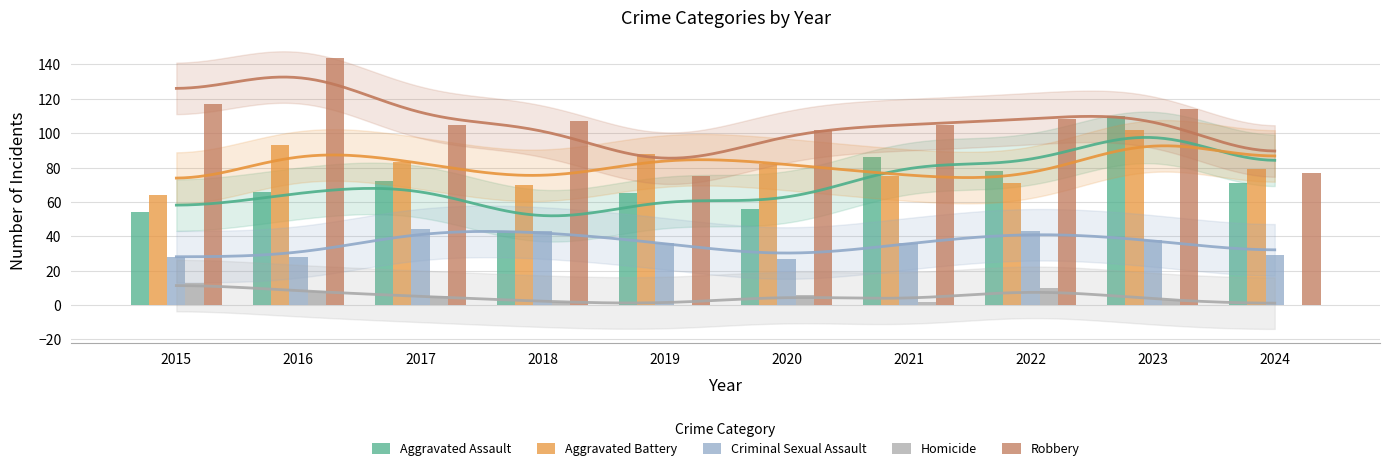

What is the minimum value for Robbery?

75